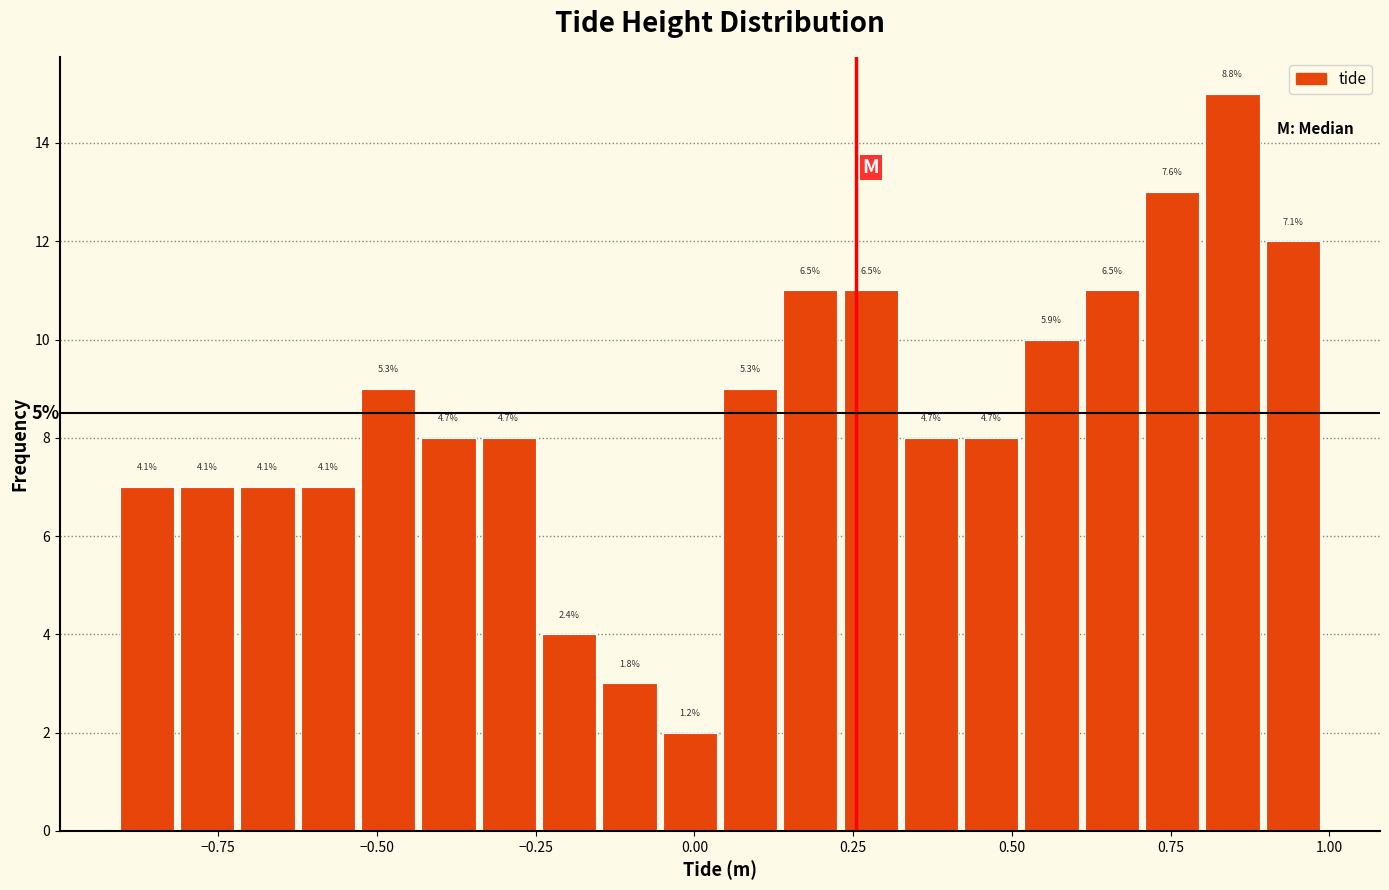

Around what value on the x-axis is the tallest bar? Give the approximate position of its centre, as read against the axis.

0.85